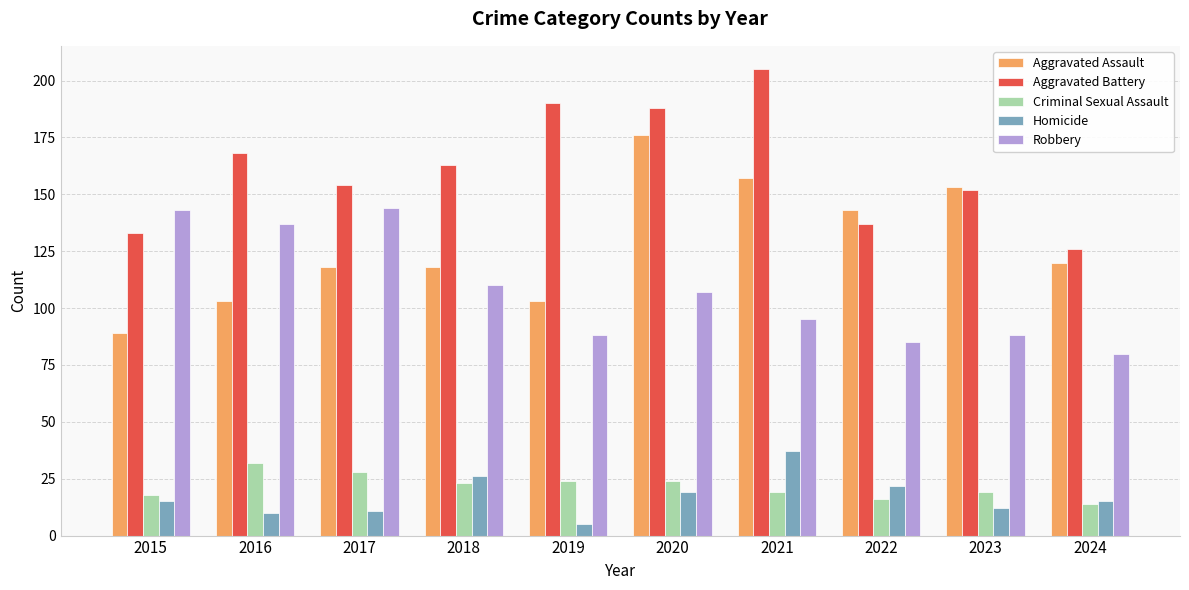

How many distinct data groups are displayed?

5